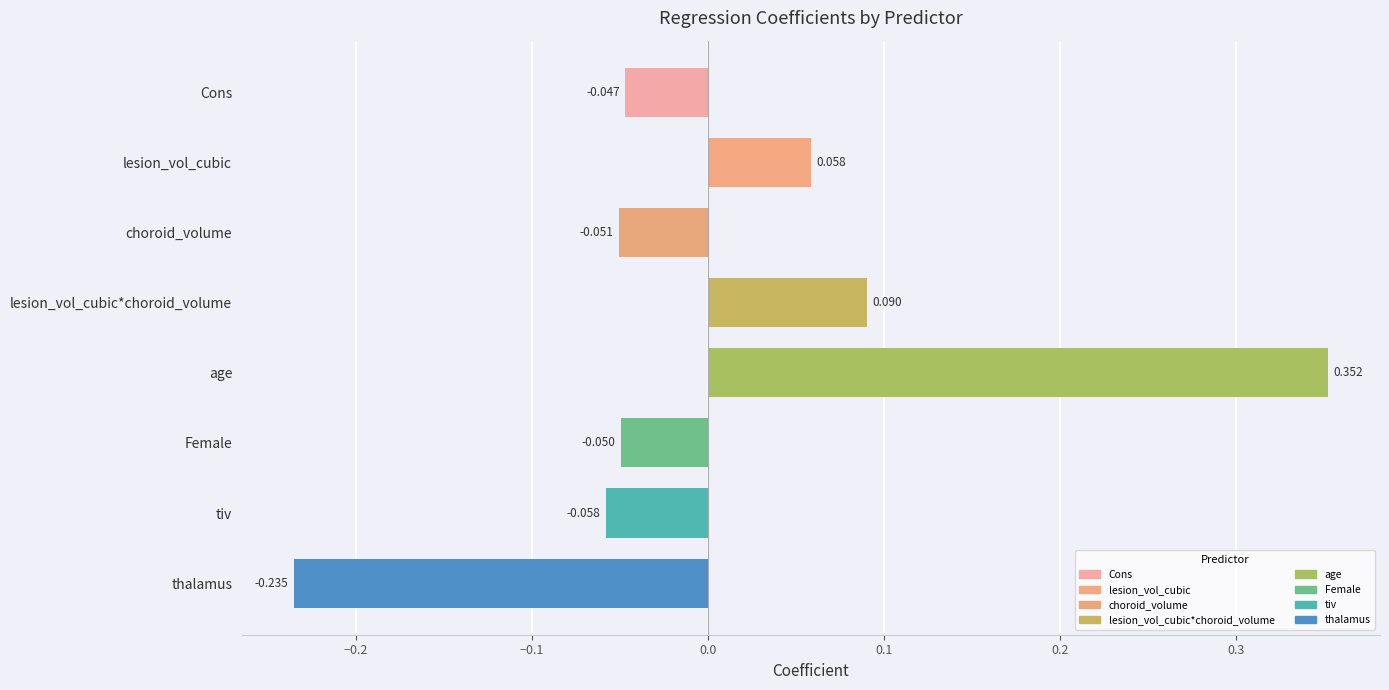

How many data points does each series have?

8